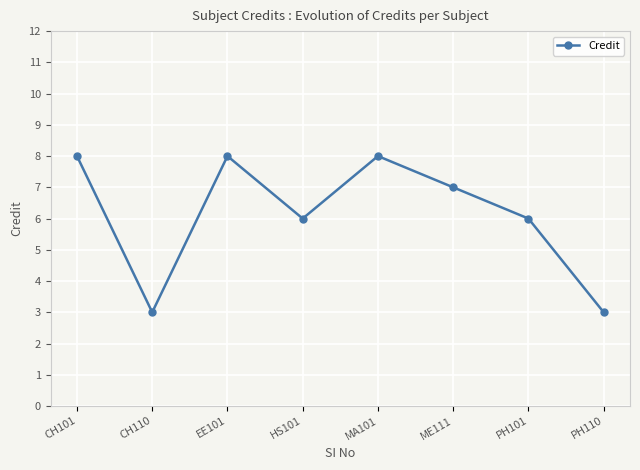

What value does the data have at MA101?

8